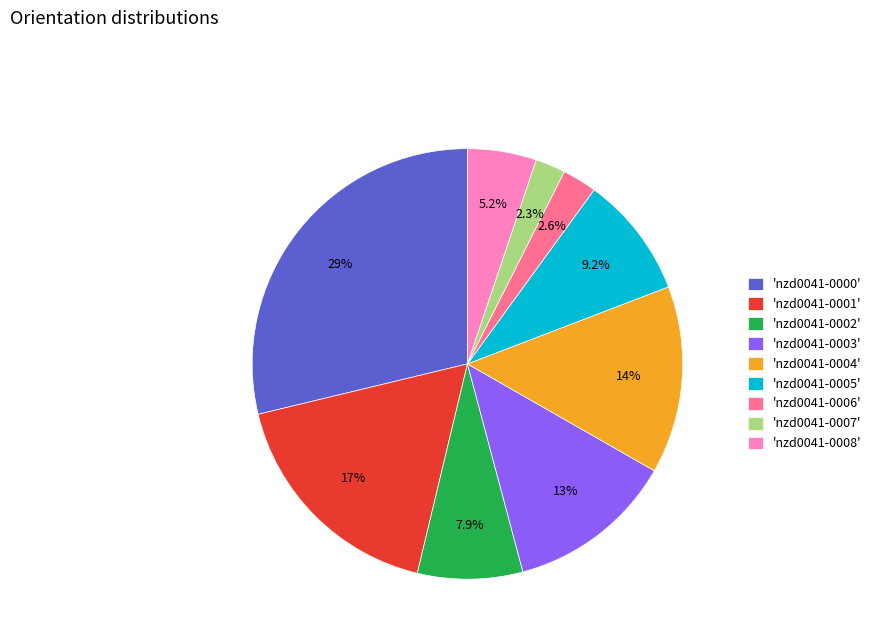

Which has a higher value, 'nzd0041-0008' or 'nzd0041-0007'?

'nzd0041-0008'